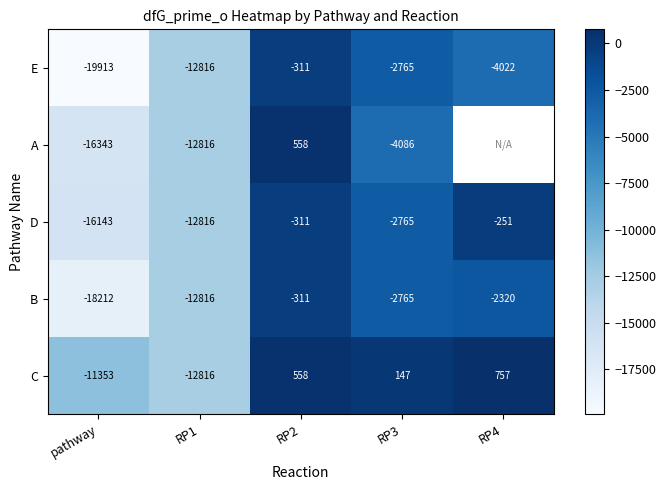

Rank the categories by B value from highest to lowest.

RP2, RP4, RP3, RP1, pathway